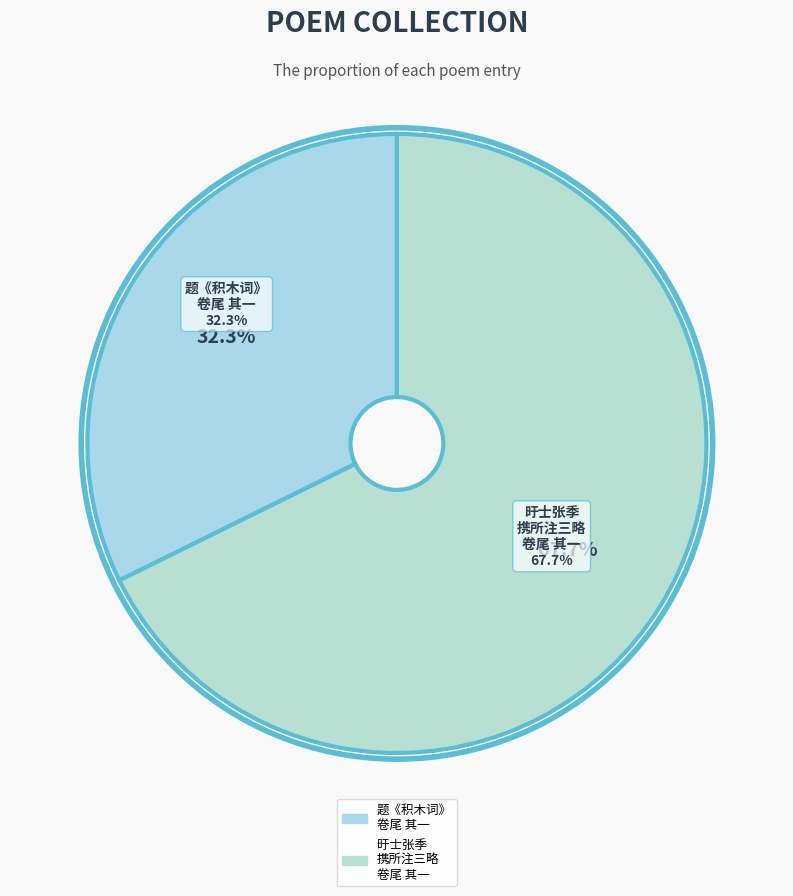

Which category has the biggest portion of the pie?

旴士张季携所注三略访西山先生既跋其书余复题二绝于卷尾 其一